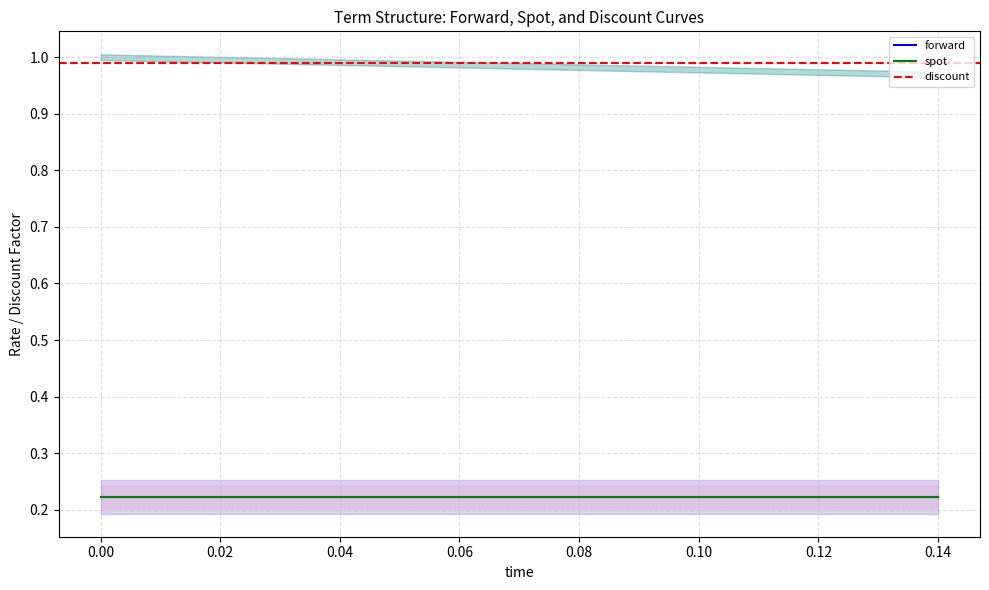

The value of forward at 0.0 is 0.2. True or false?

True